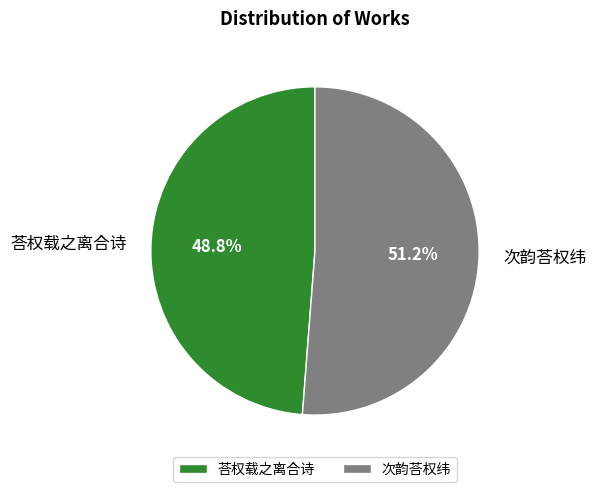

To the nearest percent, what is the difference between the 荅权载之离合诗 and 次韵荅权纬 slice percentages?

2%